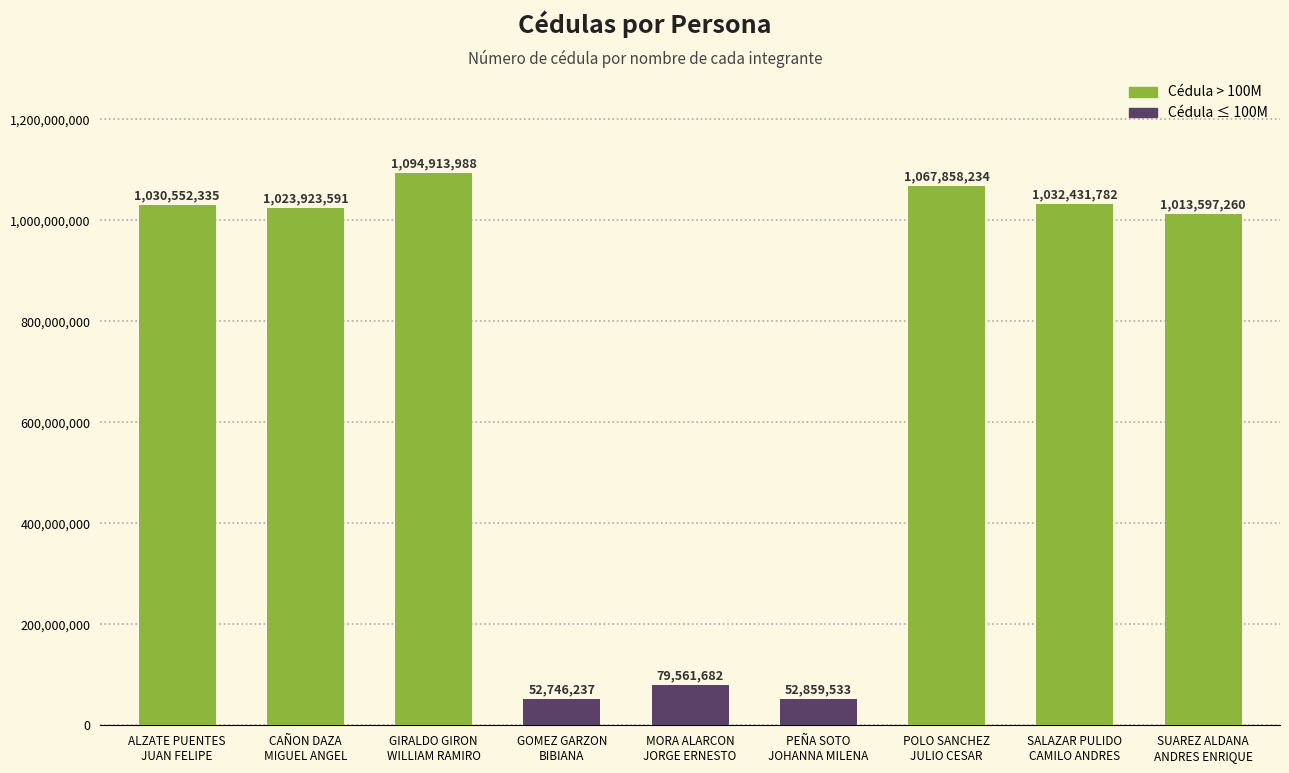

What is the ratio of the value at POLO SANCHEZ
JULIO CESAR to the value at MORA ALARCON
JORGE ERNESTO?

13.4